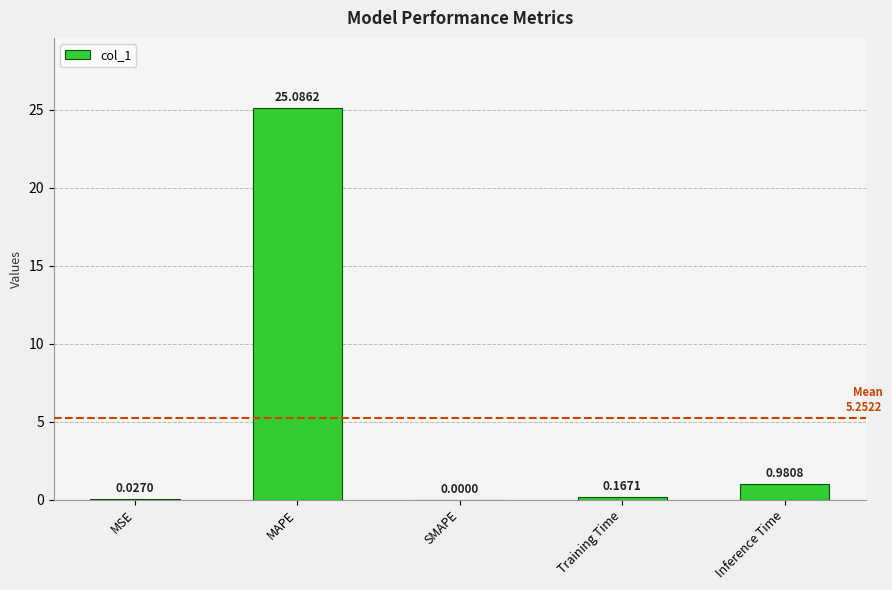

At which label is the value closest to 12?

Inference Time